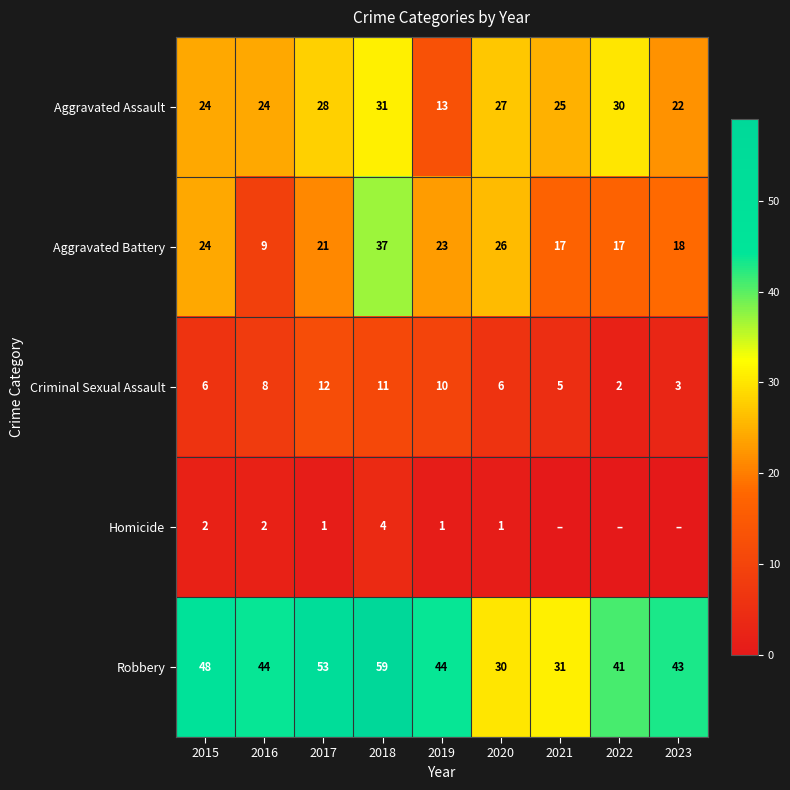

Read the Aggravated Assault value at 2016, to the nearest 10.

20